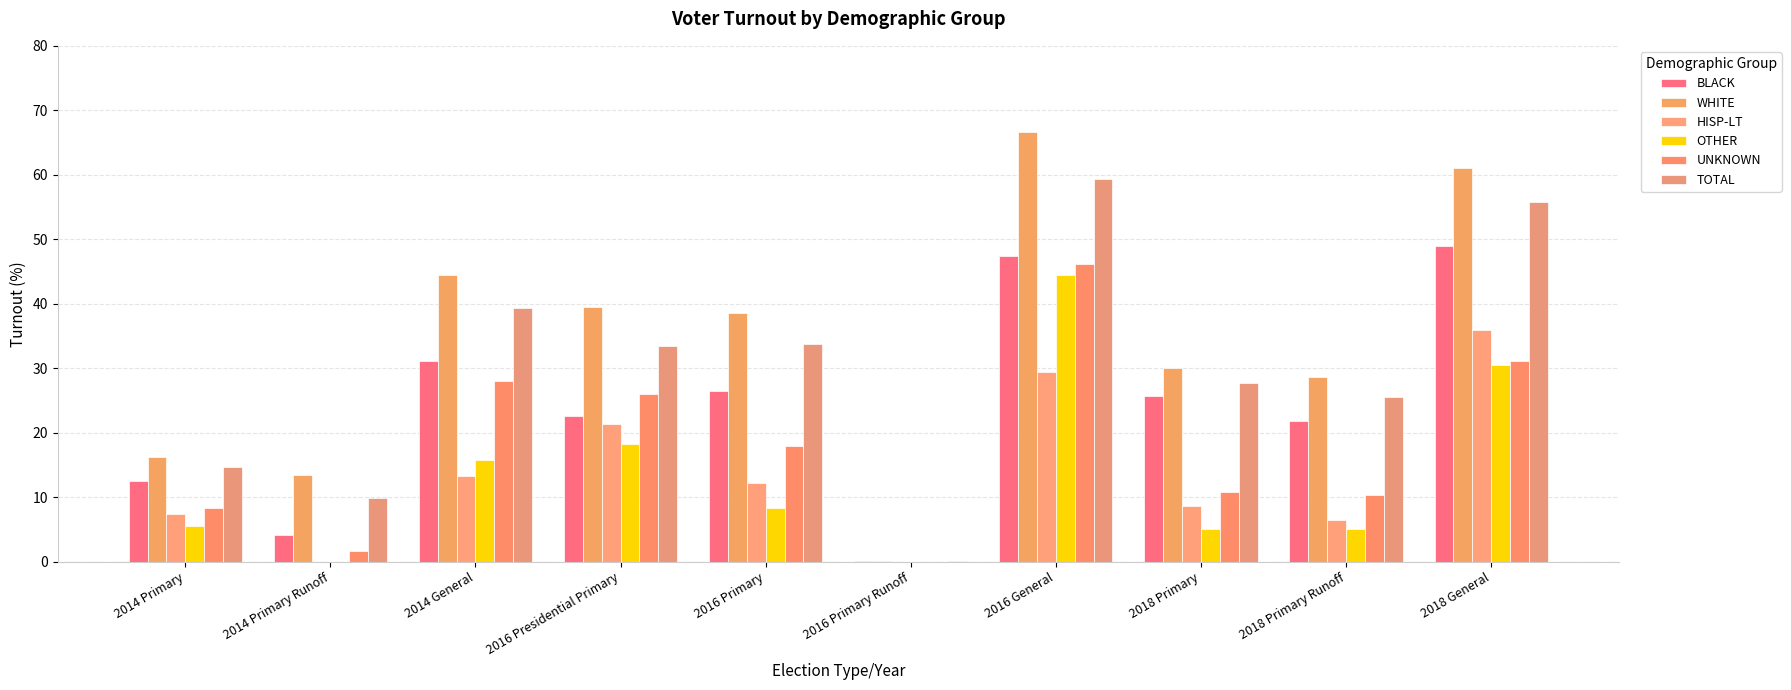

At which label does OTHER reach its peak?

2016 General